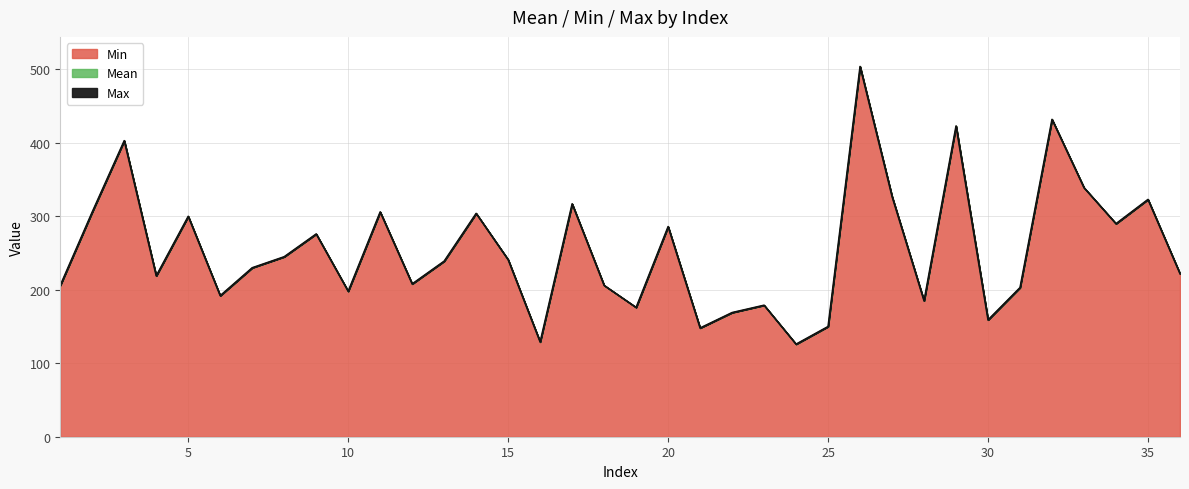

What is the approximate value of Max at 4, to the nearest 50?

200